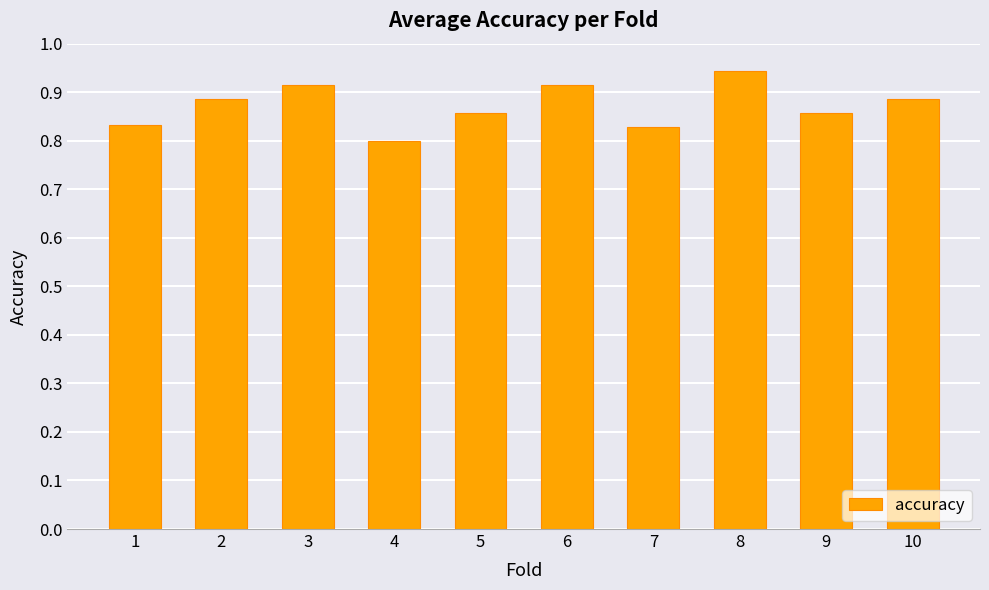

How many values are between 0 and 1?

10